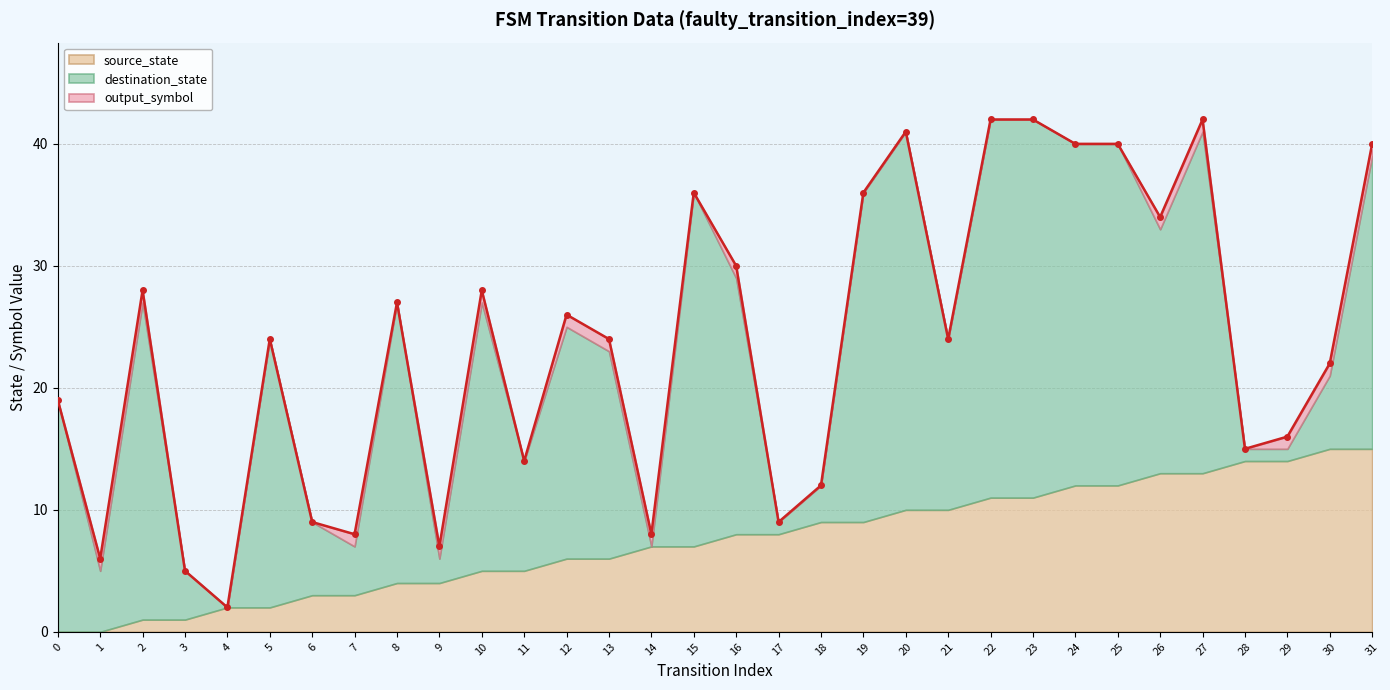

Which series has the largest total across all categories?

destination_state